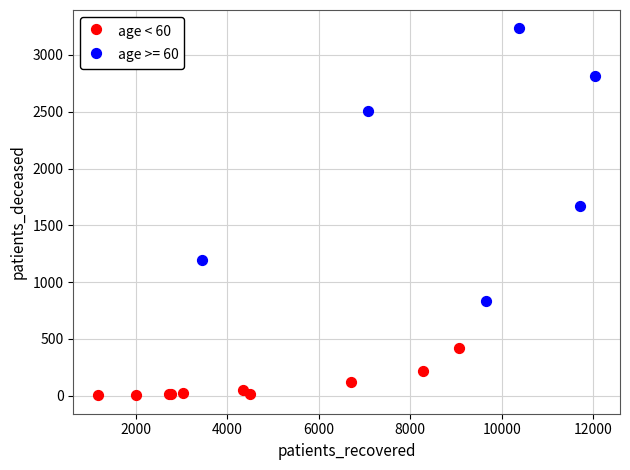

Which series has the widest spread of Y values?

age >= 60